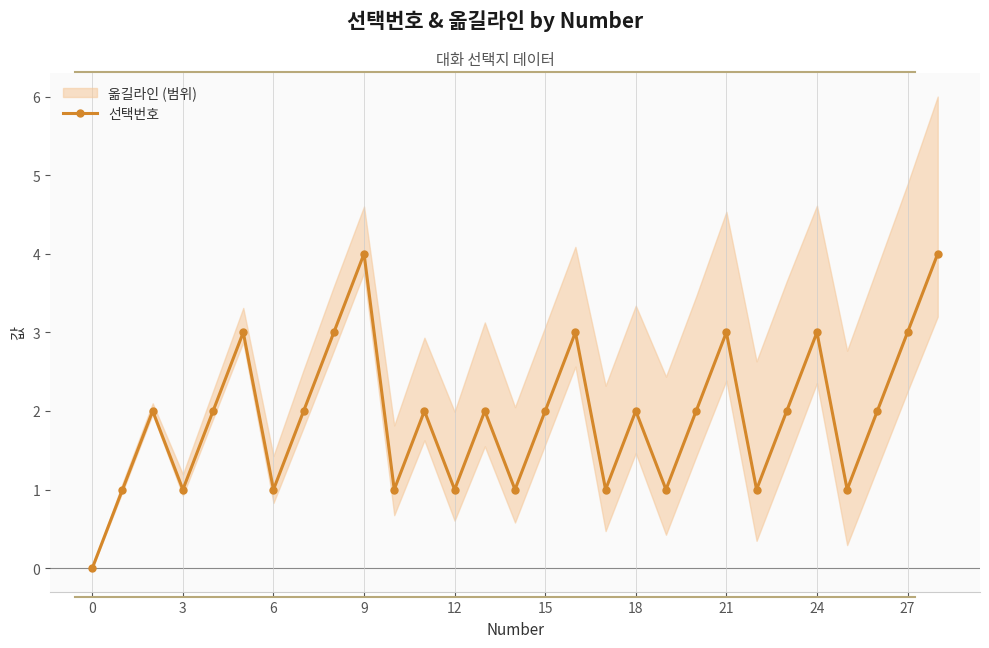

How many values are between 1 and 3?

26